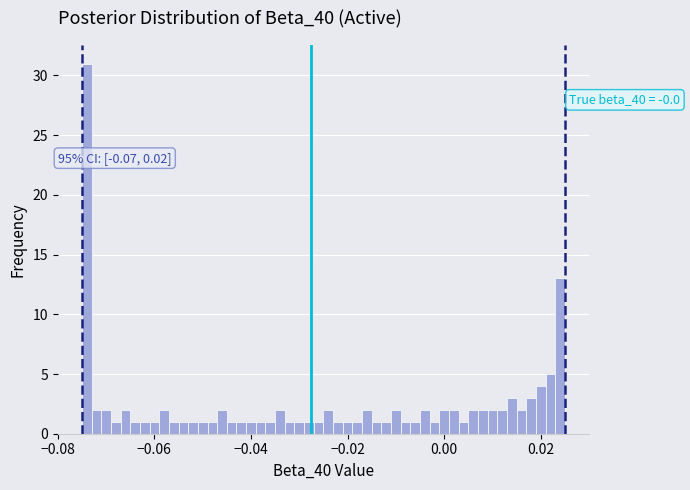

Read against the x-axis, roughly where is the centre of the tallest bar?

-0.074